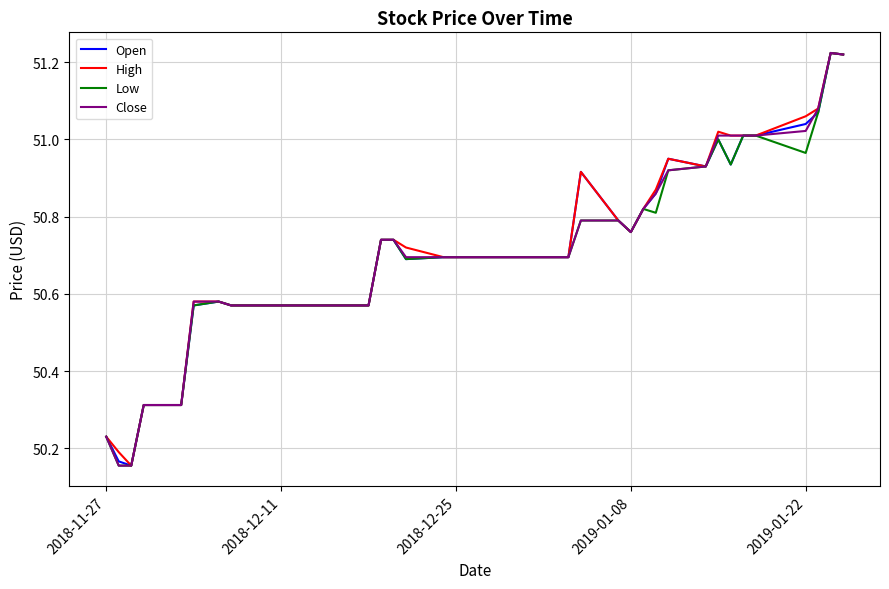

What is the difference between the maximum and minimum values in the Open series?

1.1